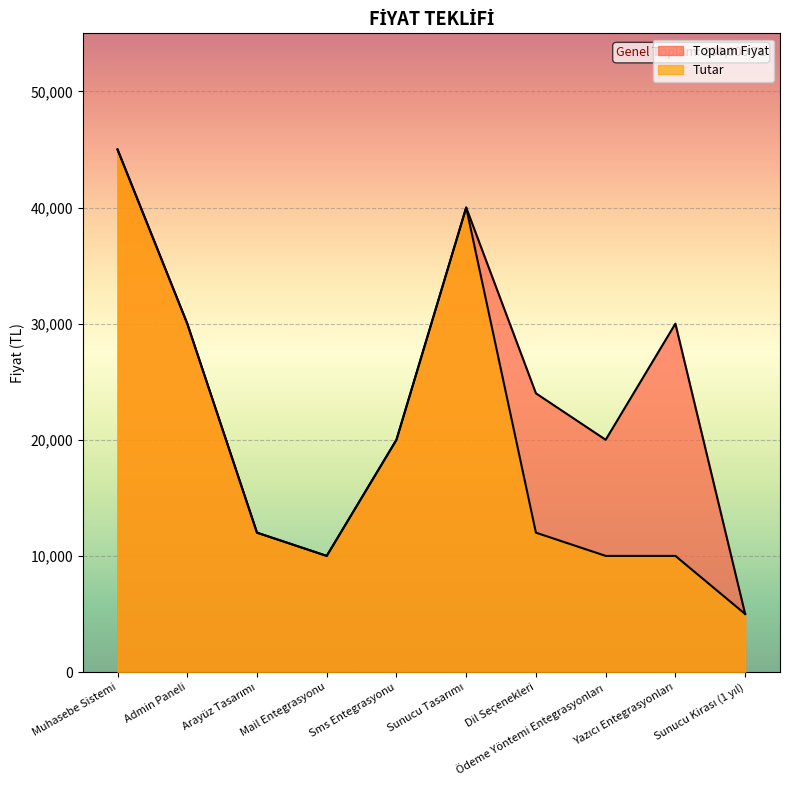

The value of Toplam Fiyat at Ödeme Yöntemi Entegrasyonları is 5177. True or false?

False